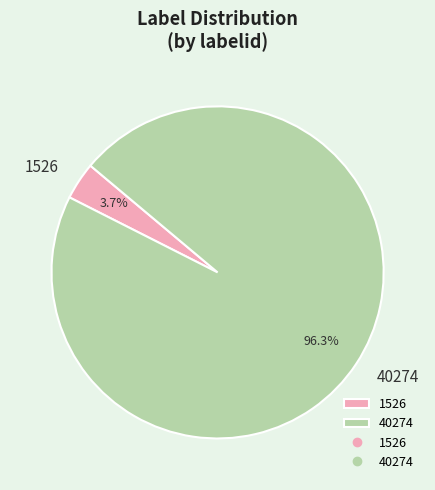

To the nearest percent, what is the average slice percentage?

50%